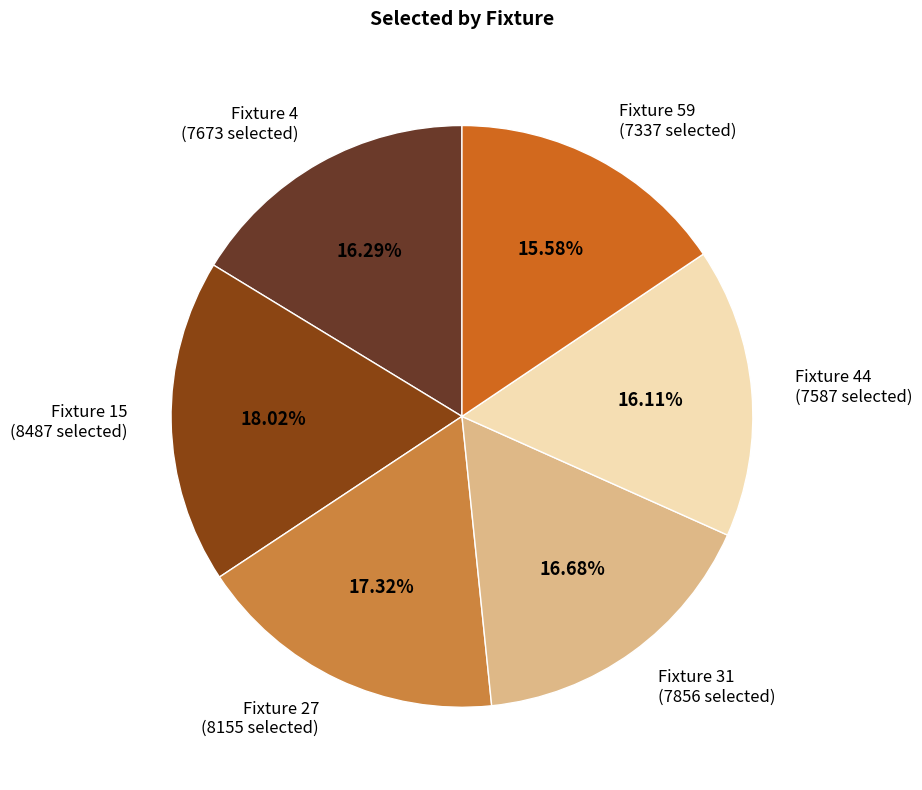

Does any single category account for the majority?

No